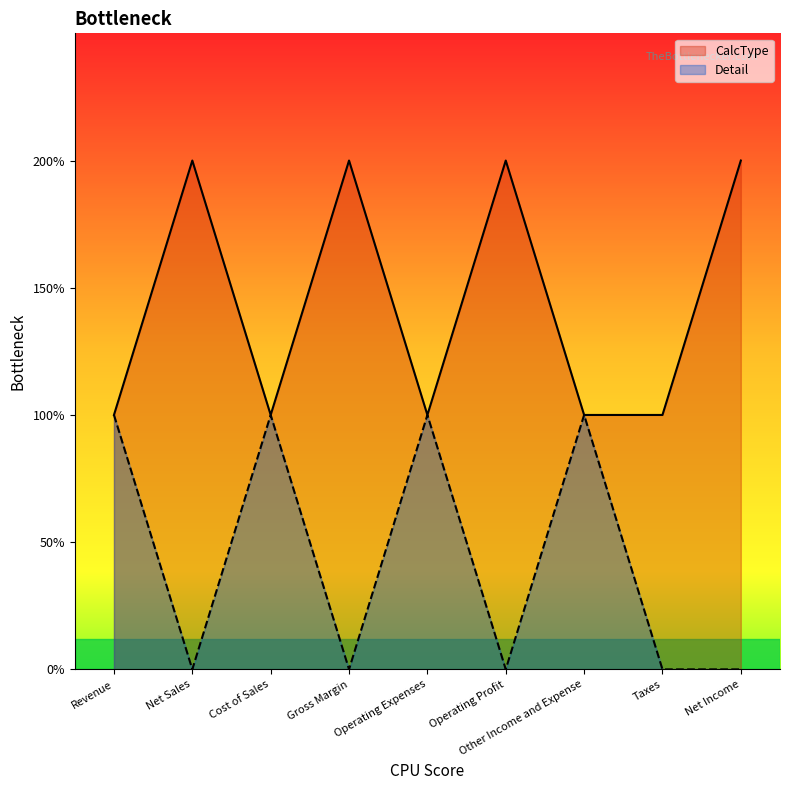

What is the sum of the Detail values at Operating Expenses and Taxes?

1